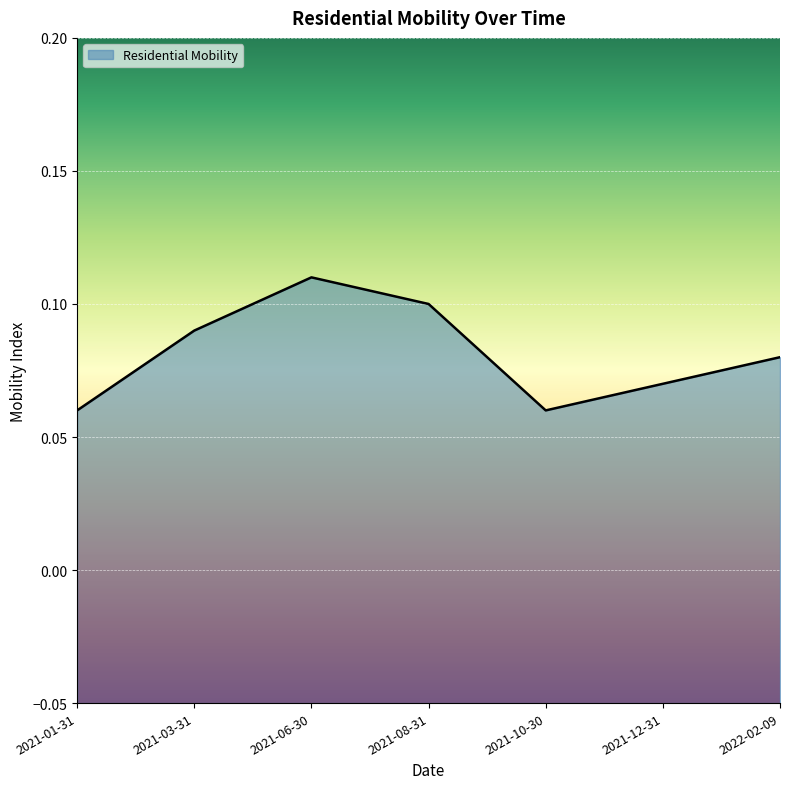

True or false: there are more than 0 points higher than both neighbors.

True